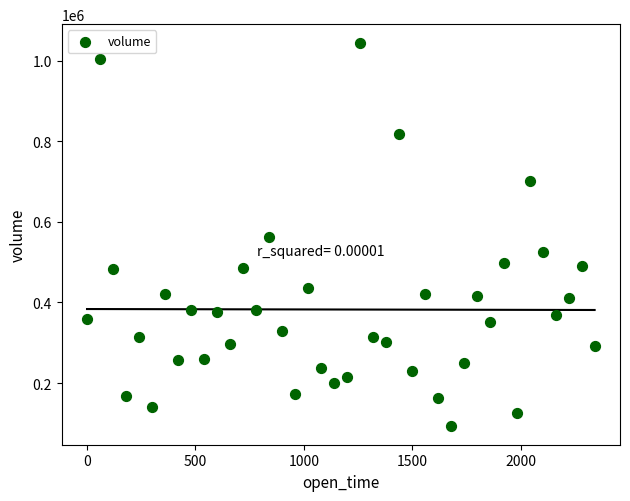

What is the range of Y values (max minus min)?

949067